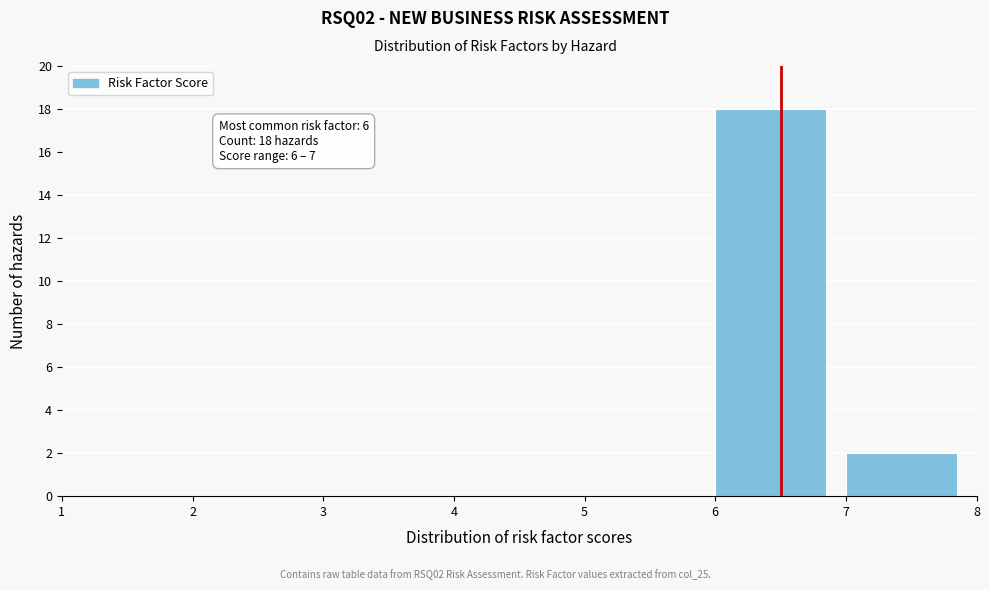

Over which range of the x-axis is the bar tallest?

6 to 7